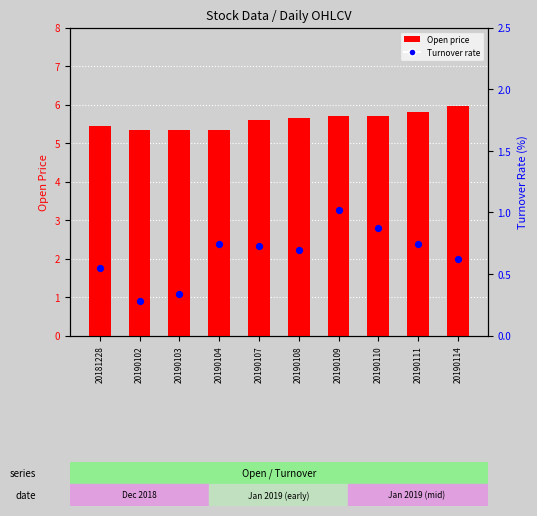

Which series reaches the minimum Y coordinate?

Turnover rate